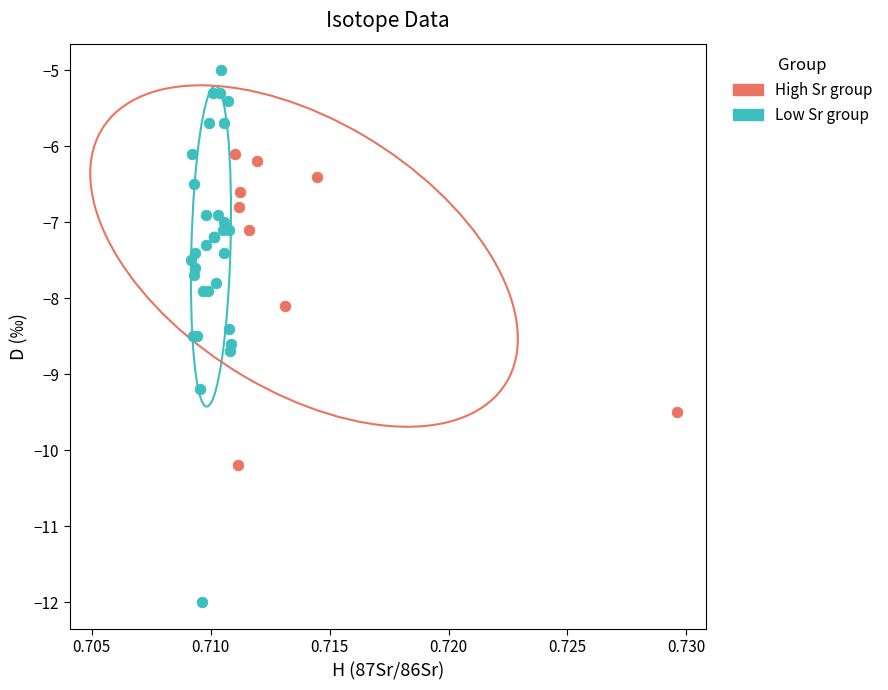

Which series has the largest Y range (max minus min)?

Low Sr group